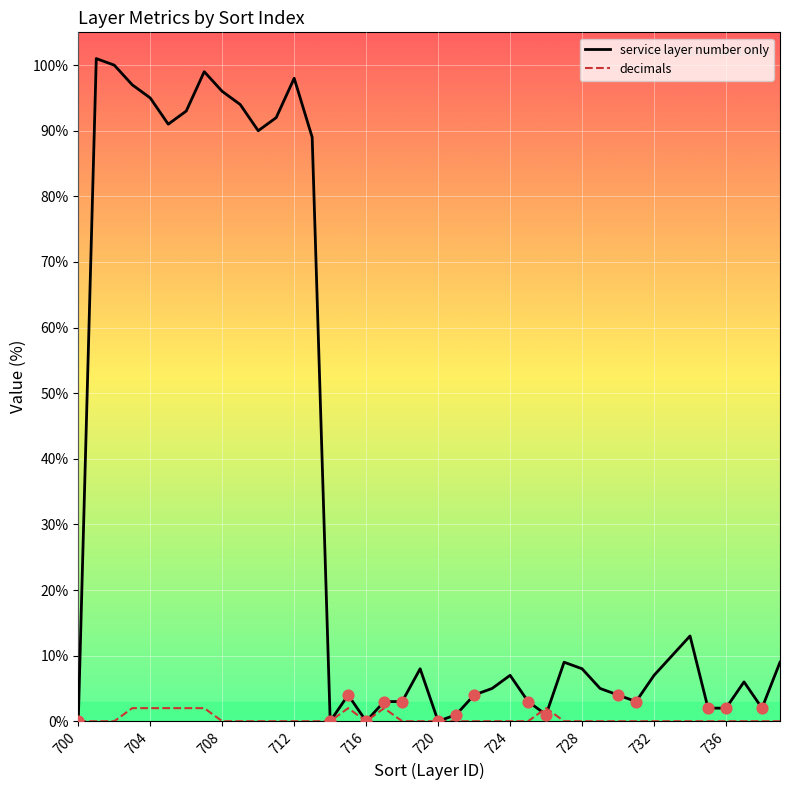

Which series reaches the maximum Y coordinate?

service layer number only